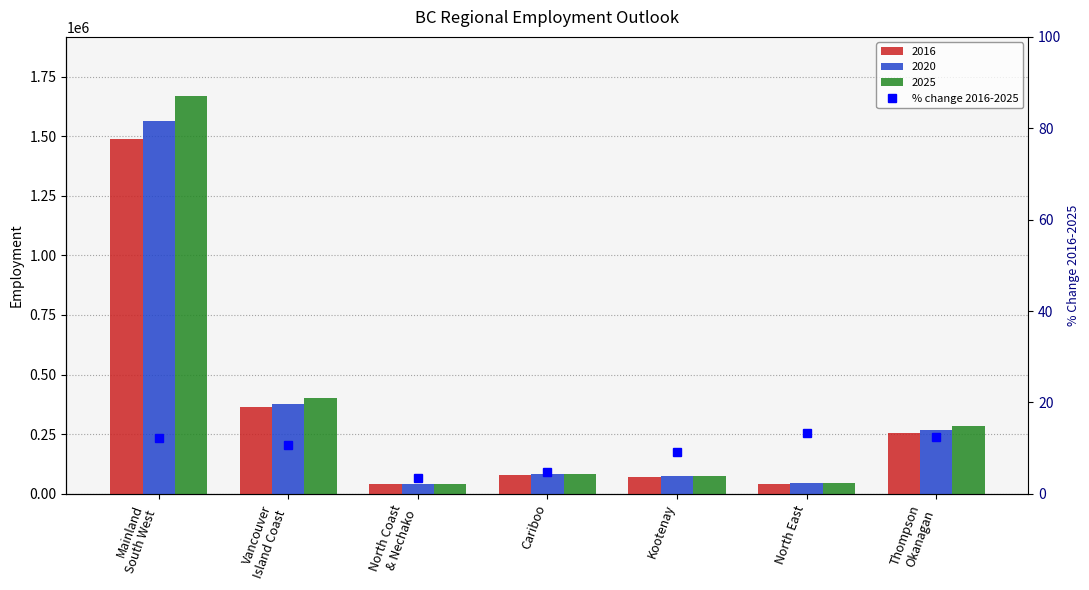

What position from the right is Mainland
South West?

7